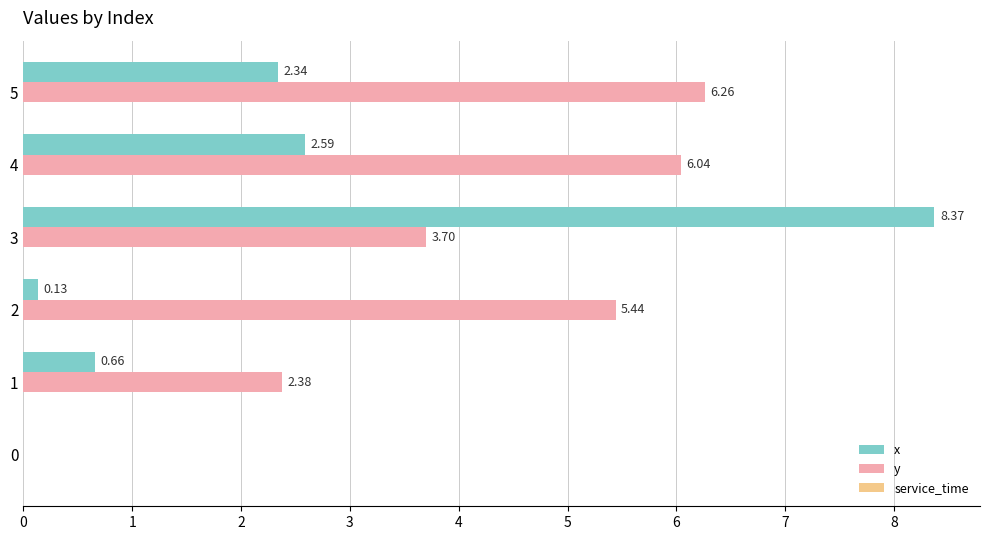

What is the spread (max minus min) of values at 1?

1.7